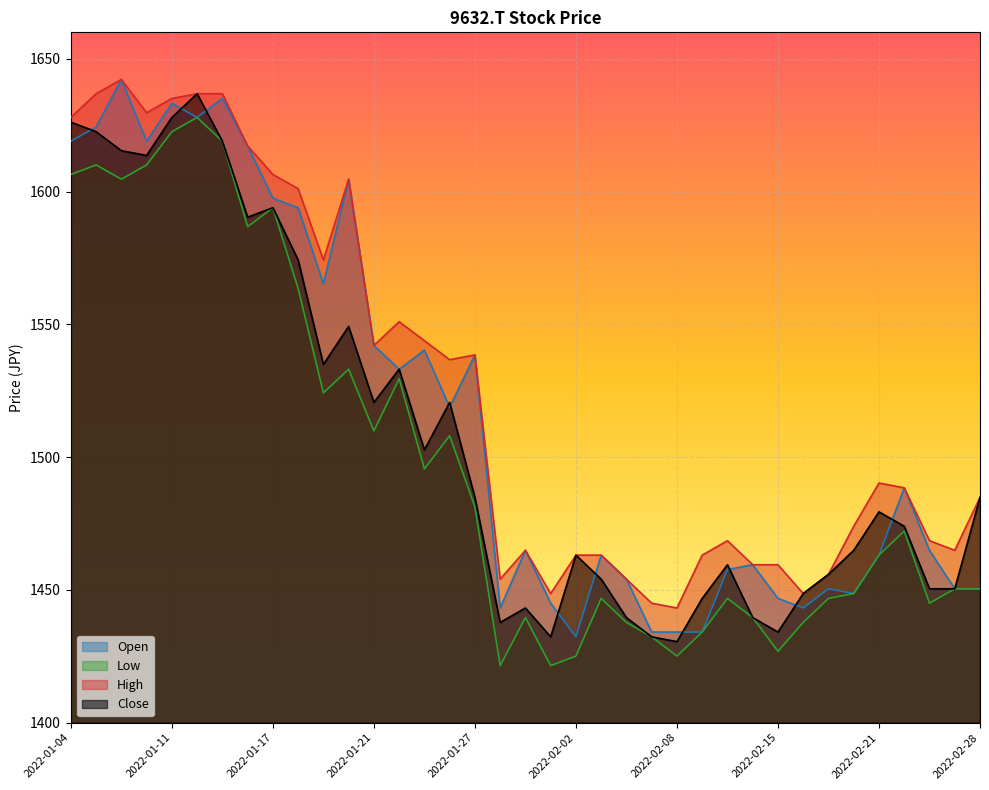

Which series has the largest total across all categories?

High